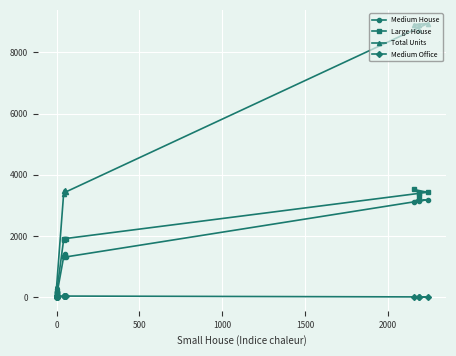

Which category has the lowest value in the Medium House series?

12